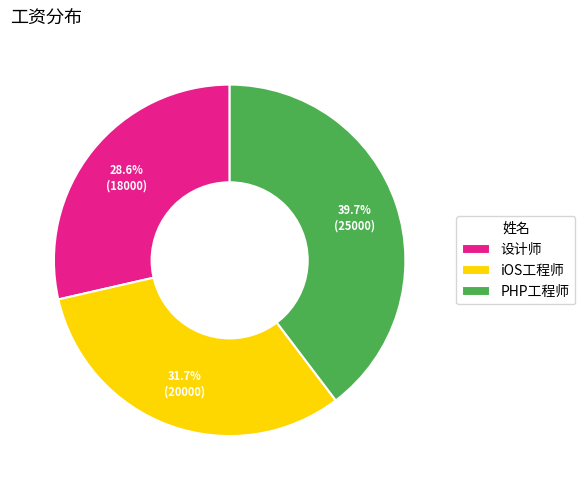

Between 设计师 and iOS工程师, which is larger?

iOS工程师